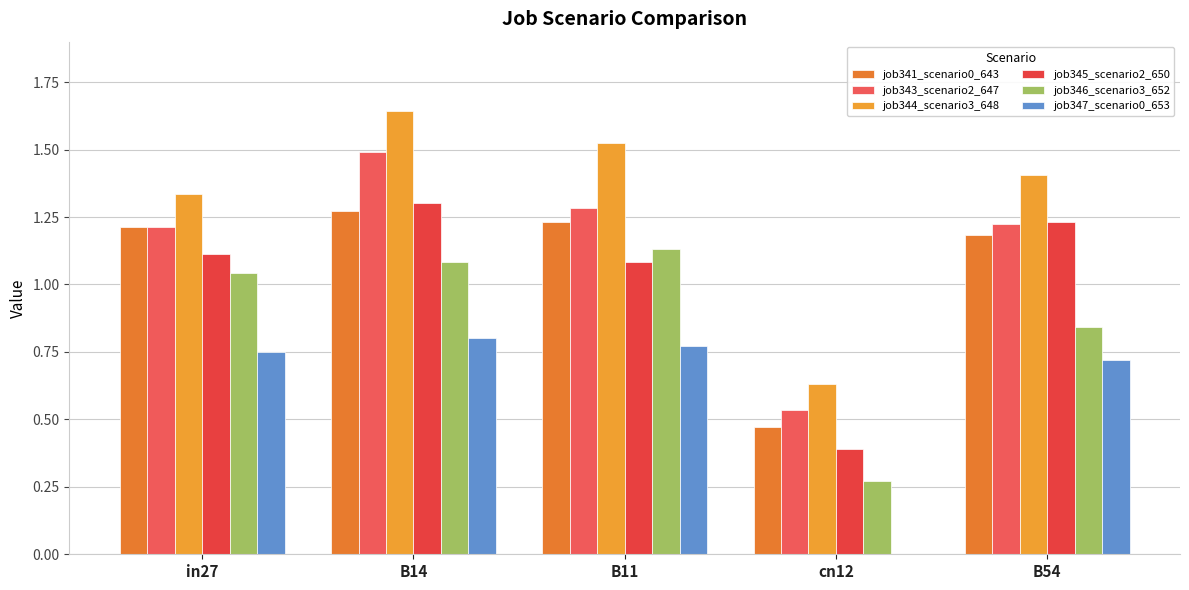

How many groups of bars are there?

5